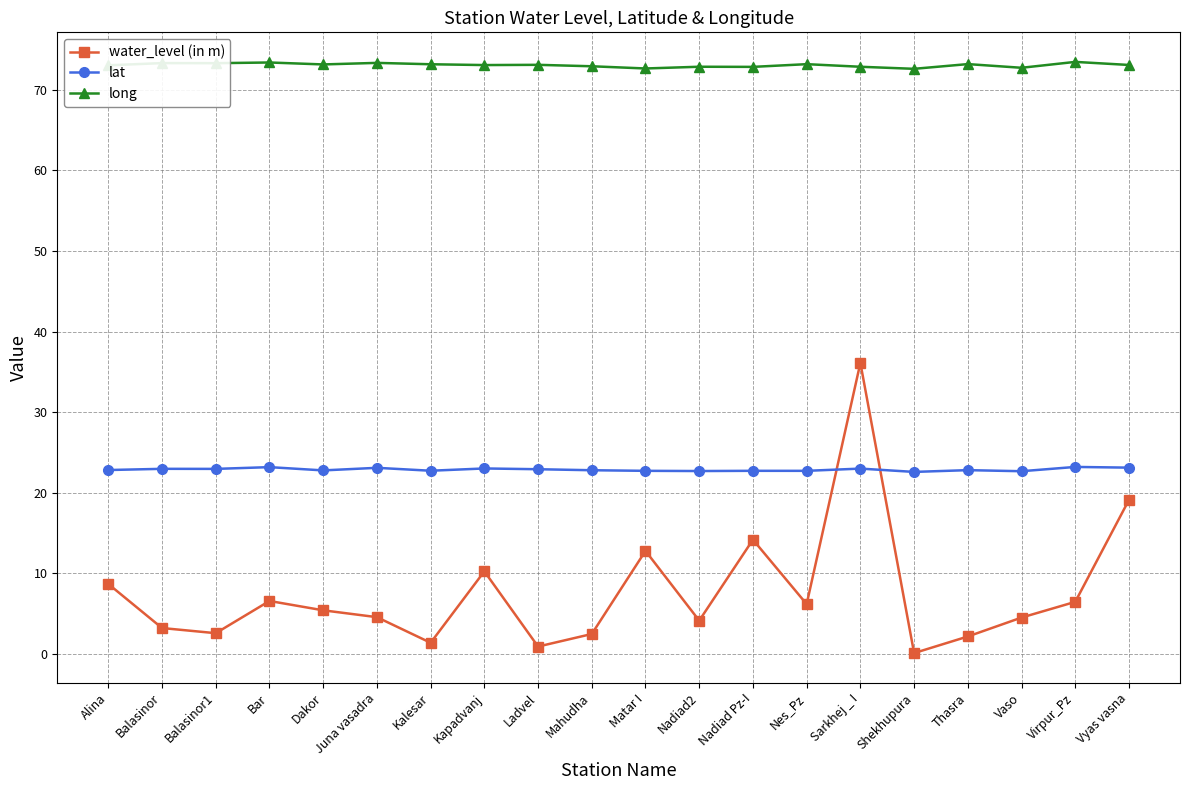

What is the greatest value displayed?

73.5